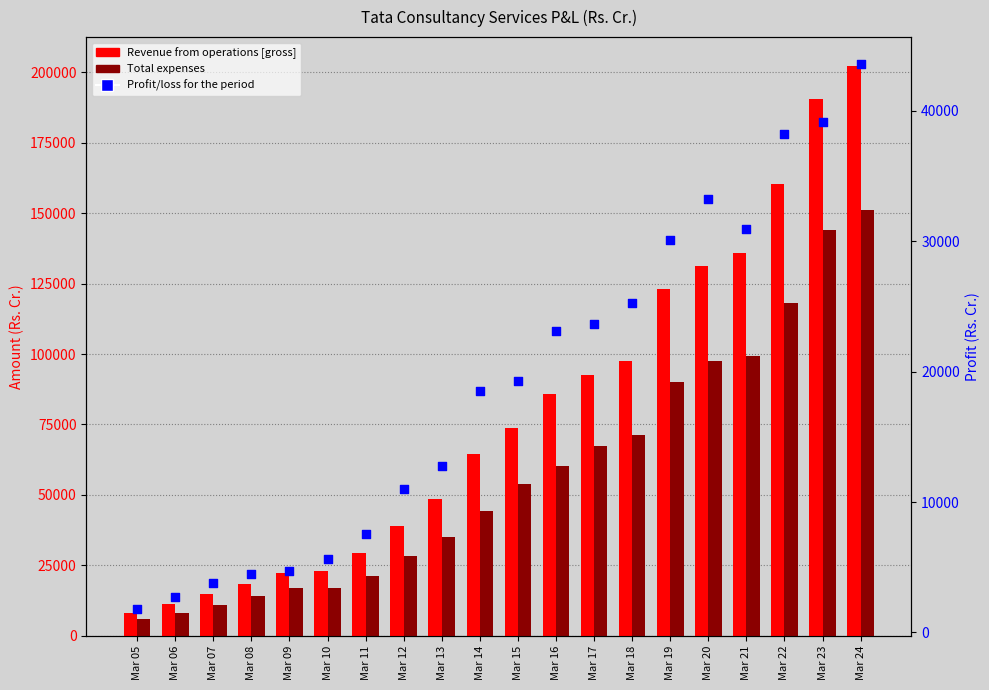

Which series has the largest Y range (max minus min)?

Revenue from operations [gross]